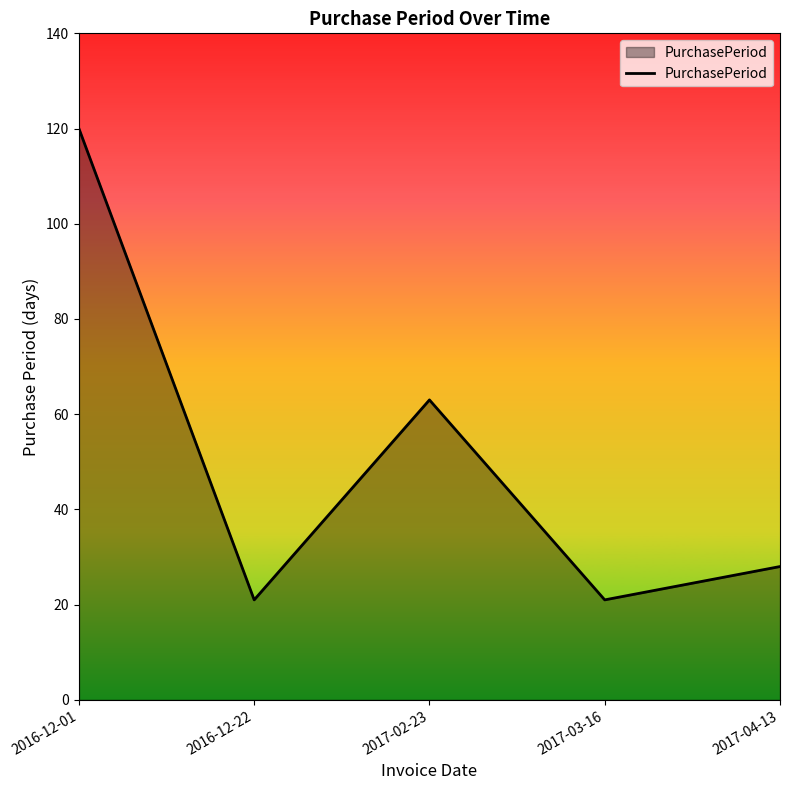

How many distinct data groups are displayed?

1